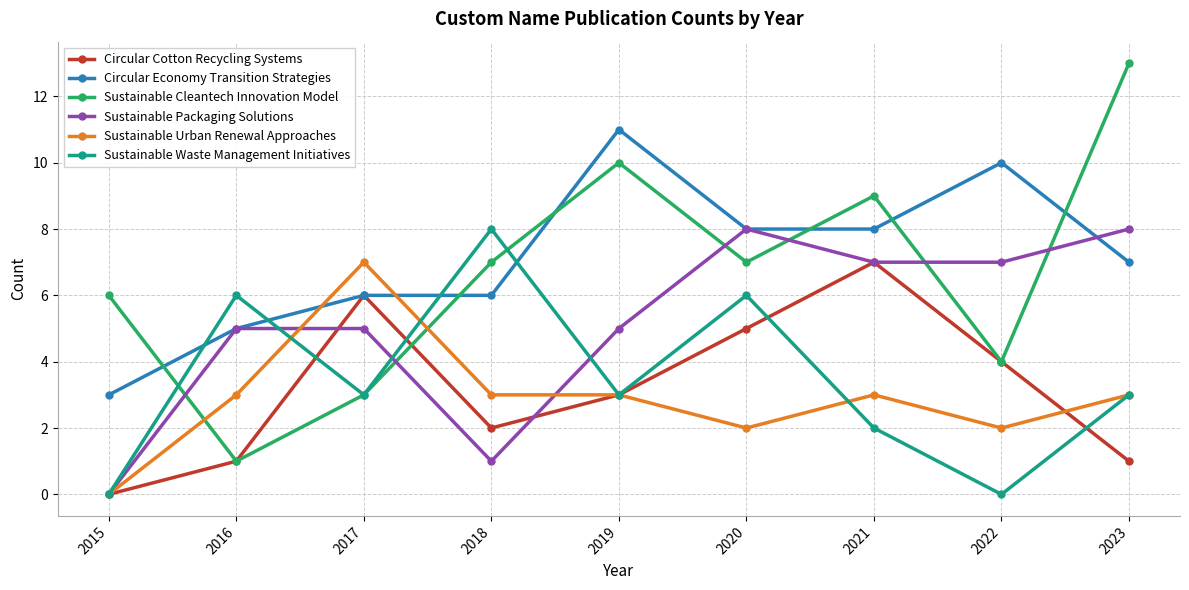

Is it true that Sustainable Packaging Solutions equals 7 at 2022?

True